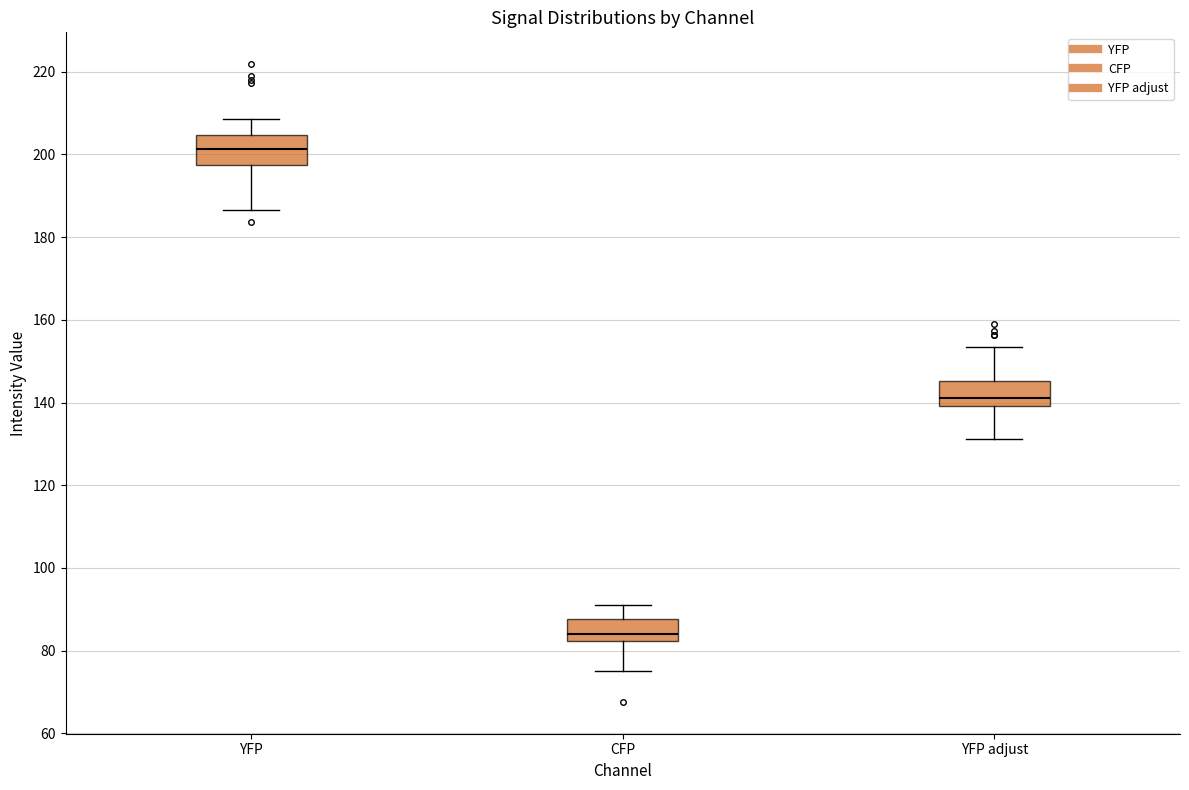

Where does the lower whisker of the box for CFP end on the y-axis? The values are not printed on the chart, so give them approximately, as read against the axis.

76